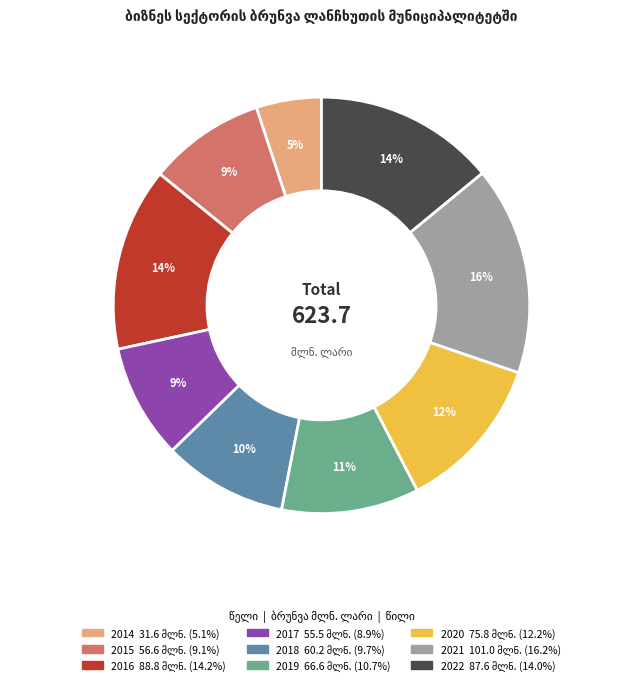

How many slices are in this pie chart?

9